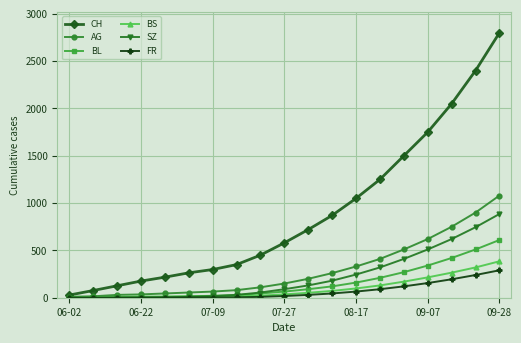

What is the minimum value for AG?

10